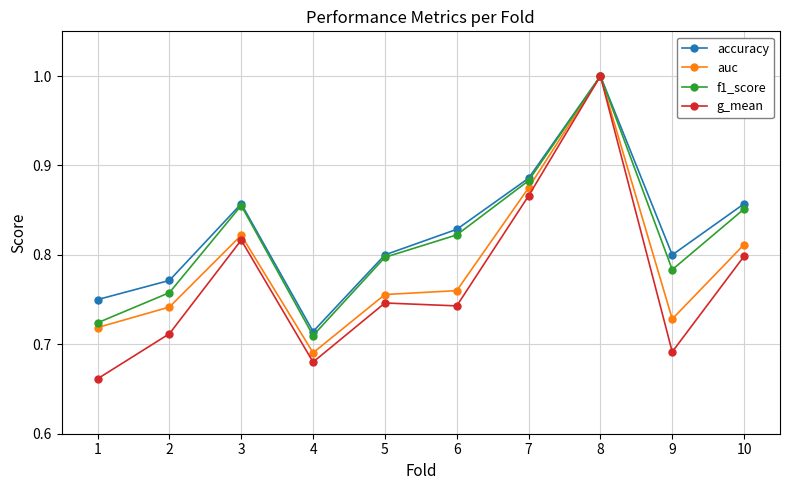

At 1, list the series in order from smallest to largest.

g_mean, auc, f1_score, accuracy